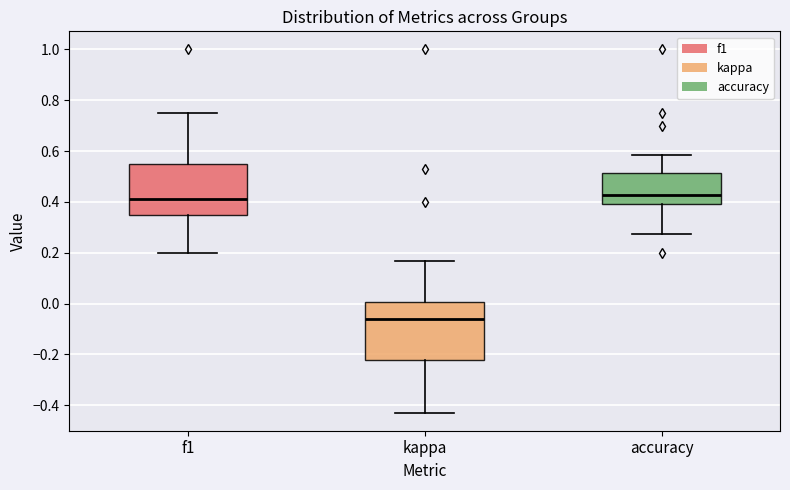

Which box is the tallest, from its lower edge to its upper edge?

kappa